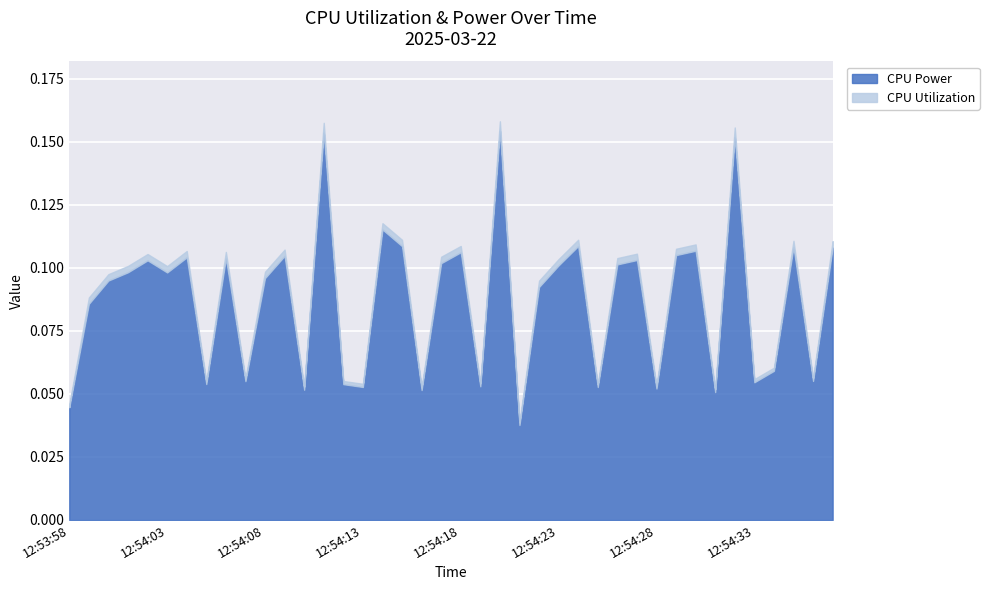

What are all the series names shown in the legend?

CPU Power, CPU Utilization